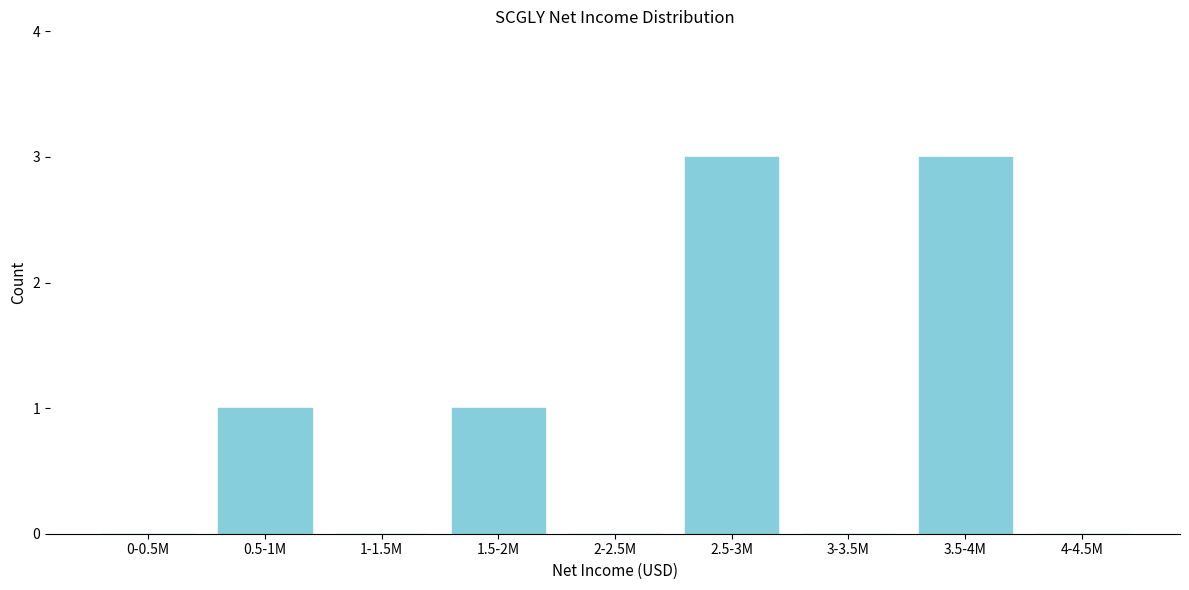

Reading left to right, extract all data points from this chart.

0-0.5M=0	0.5-1M=1	1-1.5M=0	1.5-2M=1	2-2.5M=0	2.5-3M=3	3-3.5M=0	3.5-4M=3	4-4.5M=0